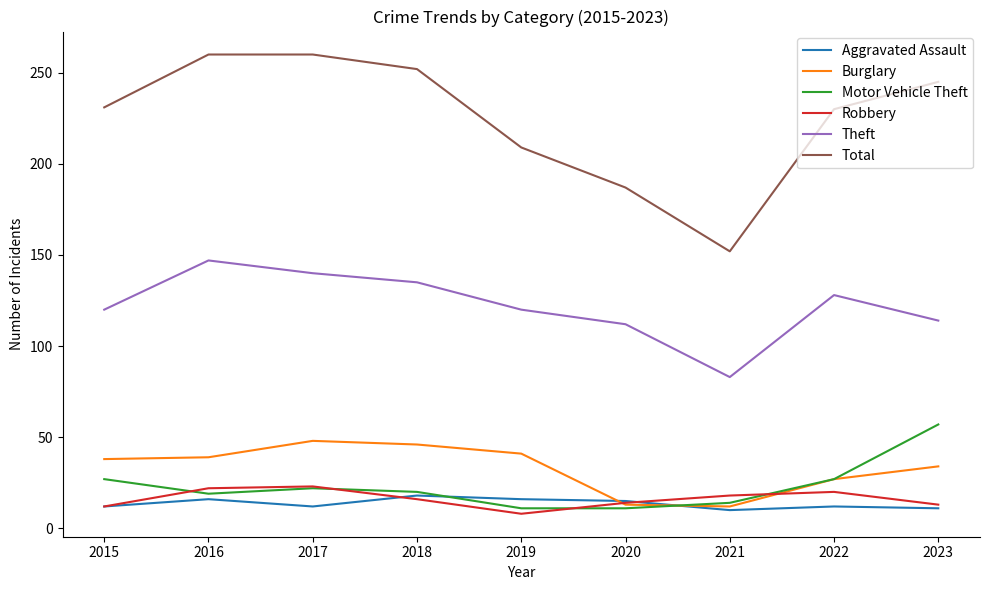

What is the sum of all Robbery values?

146